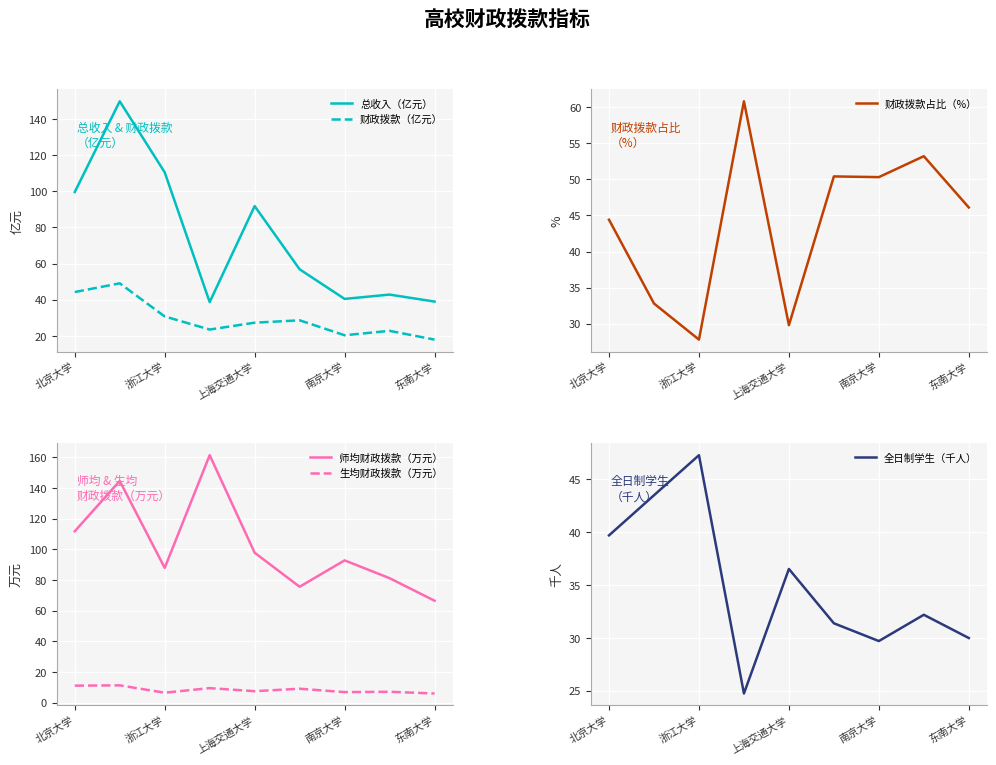

How many series are shown in this chart?

6